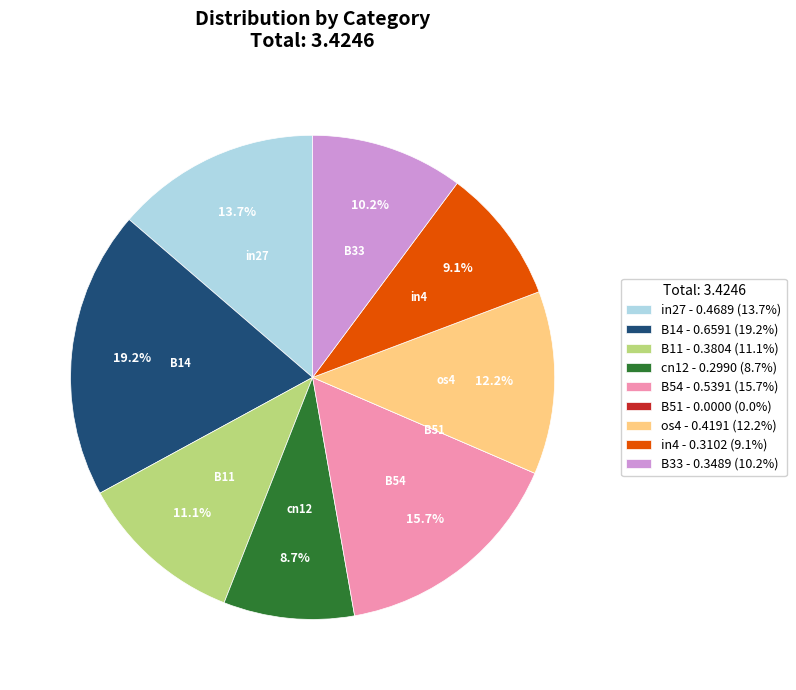

Is there a majority slice in this chart?

No